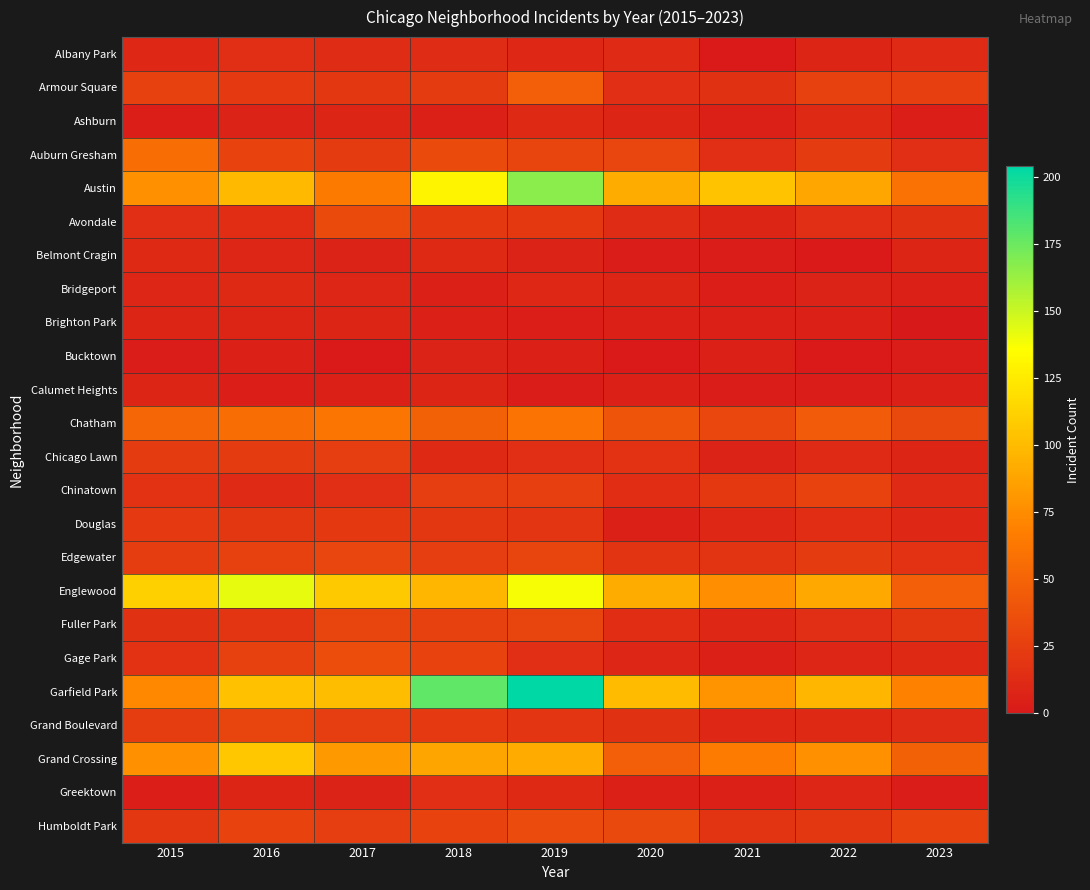

Reading left to right, what are all the values shown in this chart?

Albany Park: 2015=10	2016=15	2017=13	2018=13	2019=10	2020=12	2021=1	2022=8	2023=12
Armour Square: 2015=27	2016=22	2017=20	2018=23	2019=47	2020=15	2021=16	2022=27	2023=26
Ashburn: 2015=4	2016=7	2017=8	2018=6	2019=11	2020=8	2021=5	2022=11	2023=4
Auburn Gresham: 2015=56	2016=28	2017=23	2018=33	2019=29	2020=30	2021=15	2022=23	2023=15
Austin: 2015=78	2016=99	2017=65	2018=130	2019=167	2020=92	2021=104	2022=89	2023=59
Avondale: 2015=15	2016=14	2017=33	2018=21	2019=21	2020=13	2021=8	2022=15	2023=16
Belmont Cragin: 2015=11	2016=9	2017=7	2018=11	2019=7	2020=3	2021=3	2022=1	2023=8
Bridgeport: 2015=9	2016=11	2017=9	2018=5	2019=10	2020=8	2021=4	2022=7	2023=5
Brighton Park: 2015=8	2016=8	2017=8	2018=6	2019=4	2020=5	2021=6	2022=5	2023=0
Bucktown: 2015=3	2016=5	2017=1	2018=7	2019=5	2020=1	2021=5	2022=1	2023=3
Calumet Heights: 2015=8	2016=4	2017=6	2018=8	2019=3	2020=6	2021=3	2022=3	2023=5
Chatham: 2015=51	2016=57	2017=62	2018=48	2019=60	2020=40	2021=31	2022=44	2023=32
Chicago Lawn: 2015=23	2016=23	2017=25	2018=11	2019=15	2020=17	2021=7	2022=12	2023=8
Chinatown: 2015=17	2016=12	2017=15	2018=25	2019=26	2020=14	2021=21	2022=28	2023=12
Douglas: 2015=22	2016=20	2017=21	2018=20	2019=19	2020=6	2021=10	2022=14	2023=10
Edgewater: 2015=24	2016=27	2017=30	2018=25	2019=29	2020=18	2021=18	2022=23	2023=17
Englewood: 2015=111	2016=142	2017=107	2018=98	2019=138	2020=92	2021=76	2022=90	2023=47
Fuller Park: 2015=16	2016=19	2017=29	2018=27	2019=29	2020=14	2021=10	2022=15	2023=20
Gage Park: 2015=17	2016=27	2017=35	2018=28	2019=15	2020=9	2021=5	2022=9	2023=11
Garfield Park: 2015=73	2016=103	2017=101	2018=178	2019=204	2020=100	2021=79	2022=98	2023=69
Grand Boulevard: 2015=24	2016=29	2017=25	2018=22	2019=19	2020=16	2021=10	2022=11	2023=13
Grand Crossing: 2015=77	2016=106	2017=82	2018=88	2019=91	2020=47	2021=66	2022=77	2023=48
Greektown: 2015=4	2016=8	2017=7	2018=15	2019=11	2020=6	2021=6	2022=9	2023=3
Humboldt Park: 2015=20	2016=28	2017=25	2018=28	2019=34	2020=32	2021=18	2022=20	2023=28